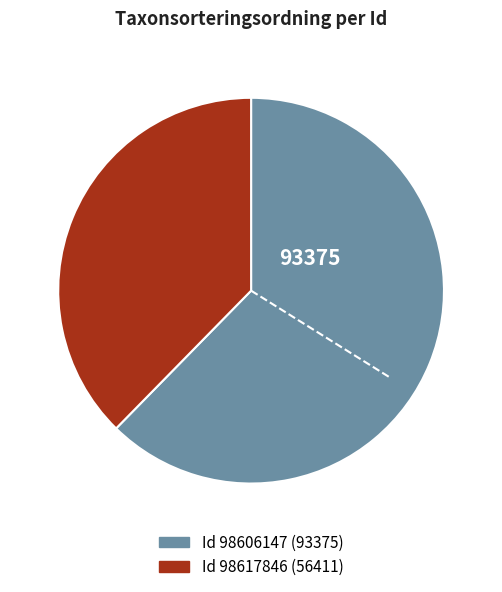

Is there a majority slice in this chart?

Yes